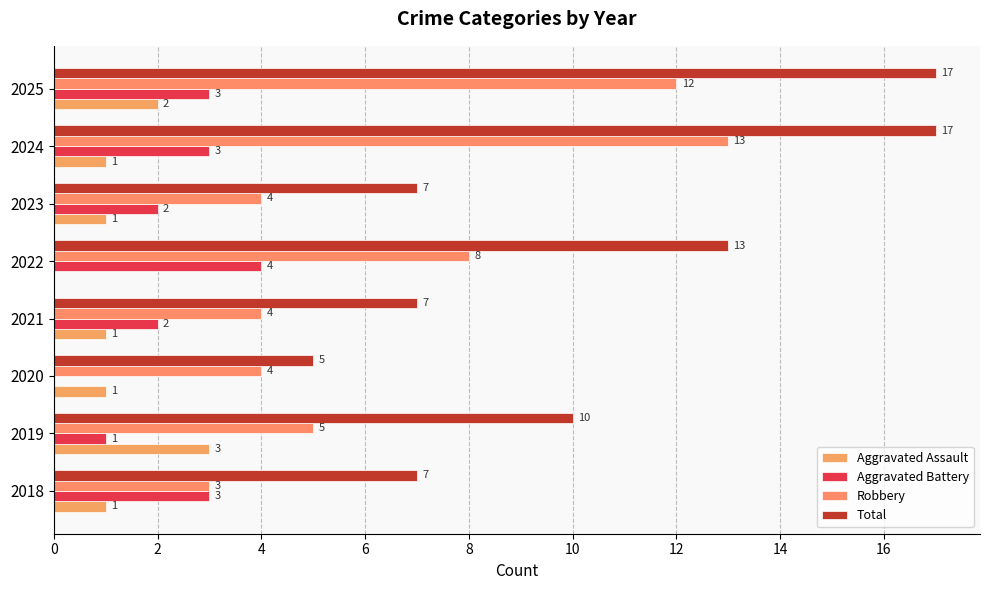

What is the difference between the maximum and minimum values in the Aggravated Assault series?

3